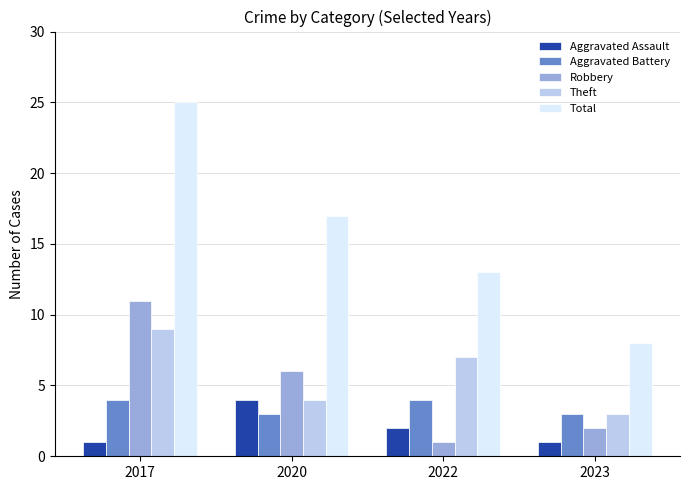

Count the Robbery values in the range 2 to 11.

3